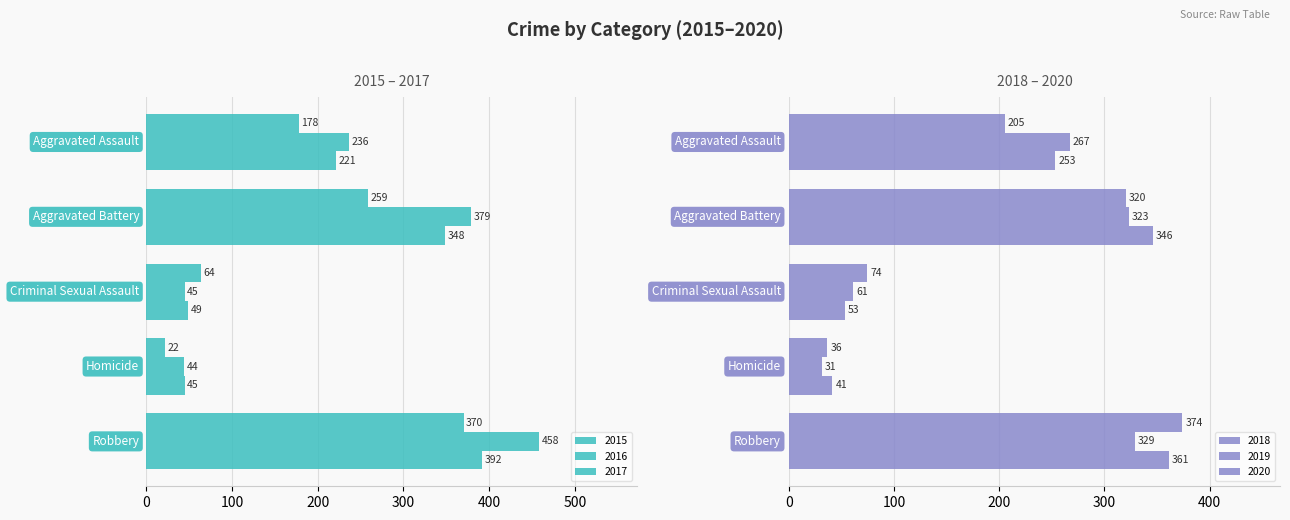

What position from the right is Aggravated Assault?

5